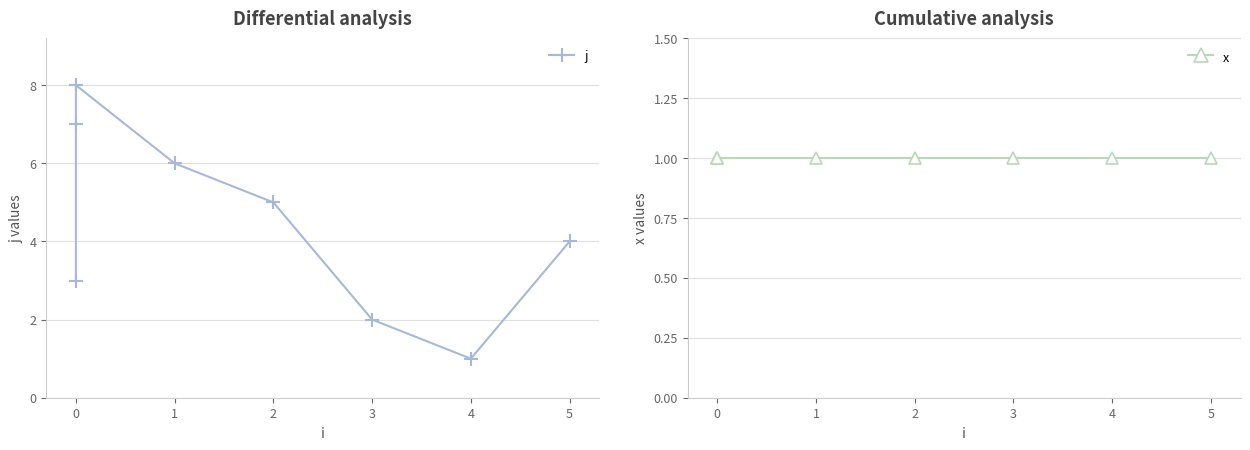

How many lines are shown in the chart?

2